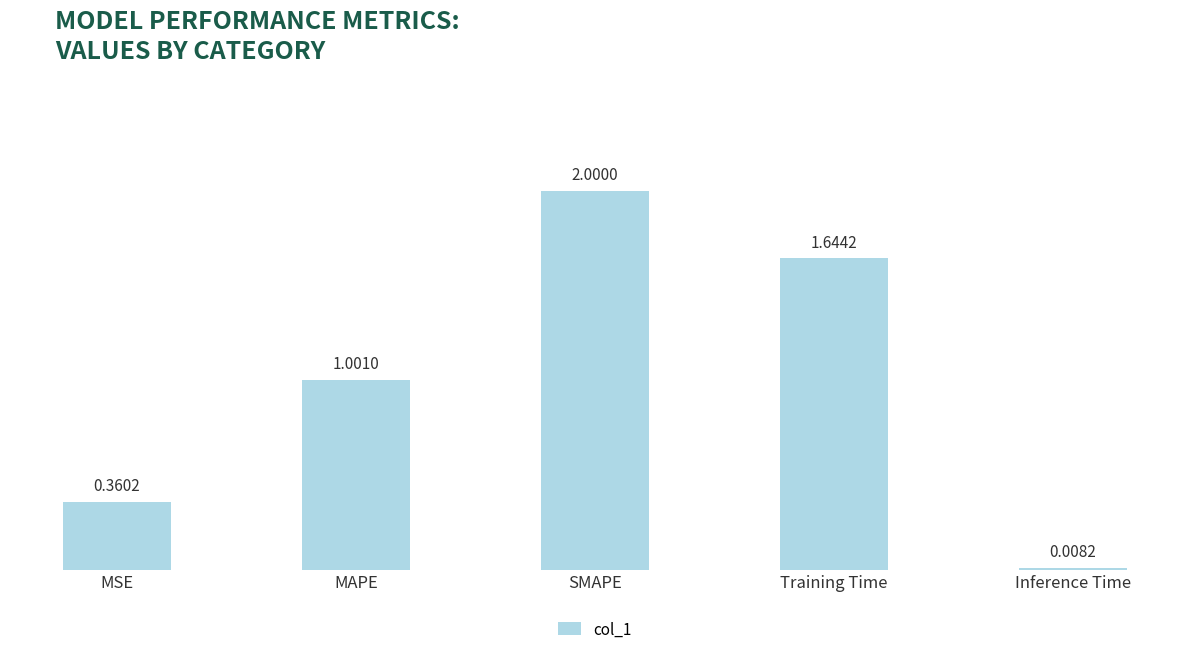

What is the sum of all values?

5.0